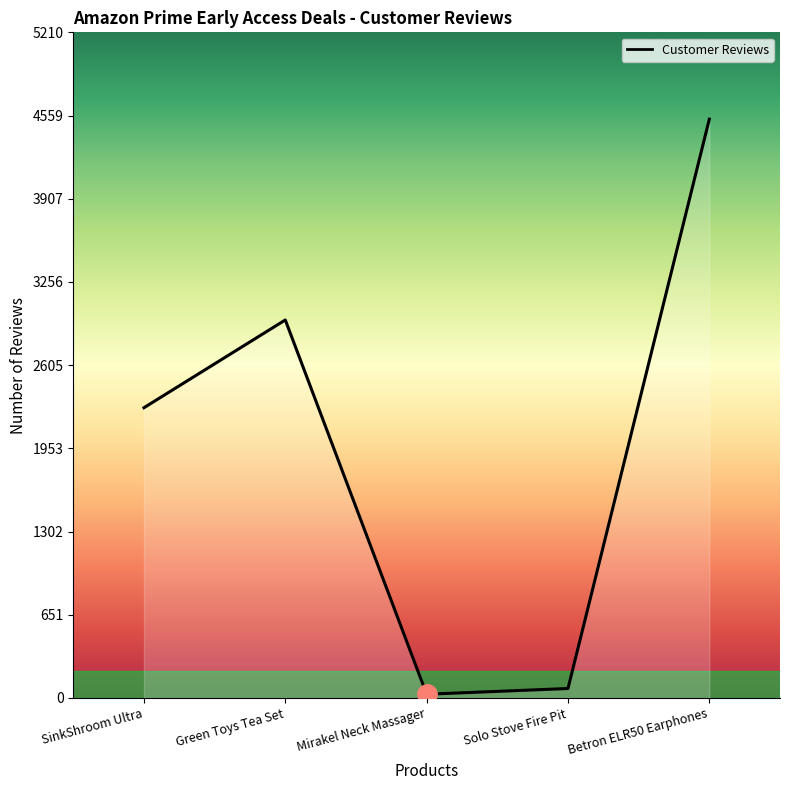

Rank the categories by value from lowest to highest.

Mirakel Neck Massager, Solo Stove Fire Pit, SinkShroom Ultra, Green Toys Tea Set, Betron ELR50 Earphones